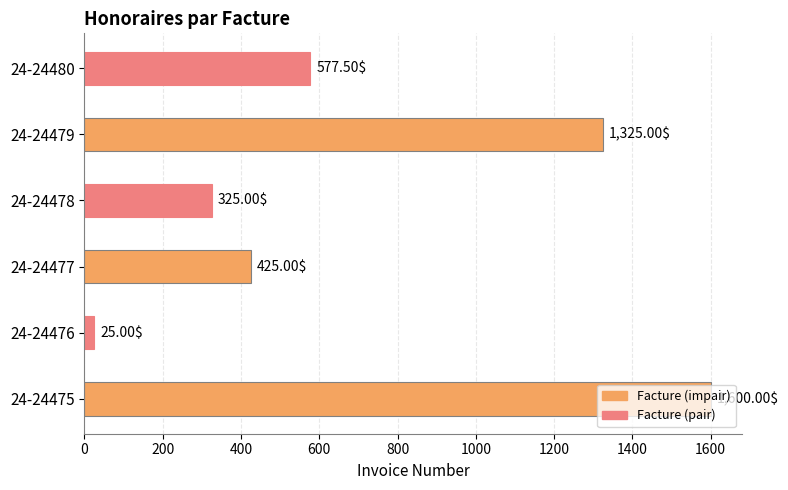

What is the difference between the maximum and minimum values?

1575.0